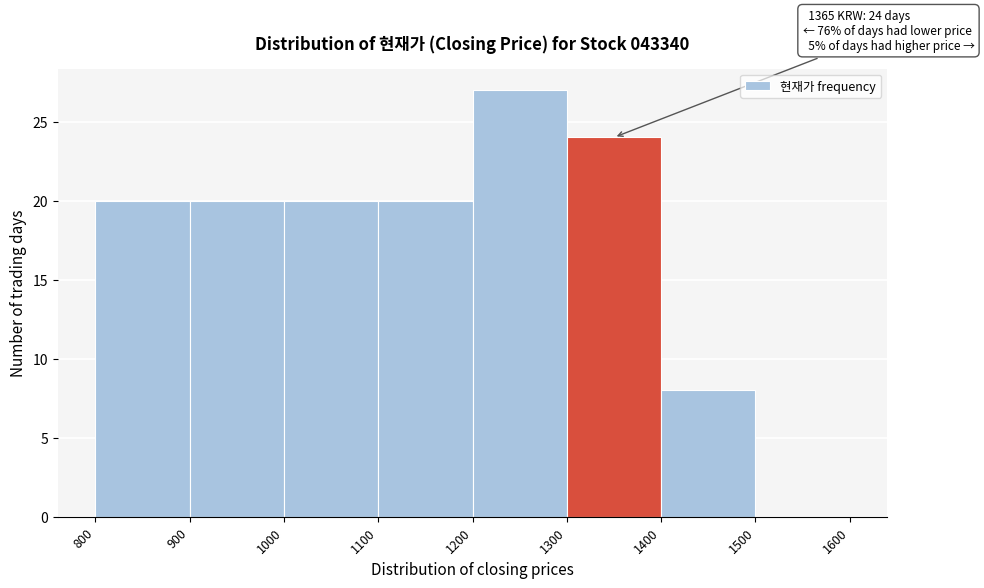

Which range on the x-axis has the tallest bar?

1200 to 1300